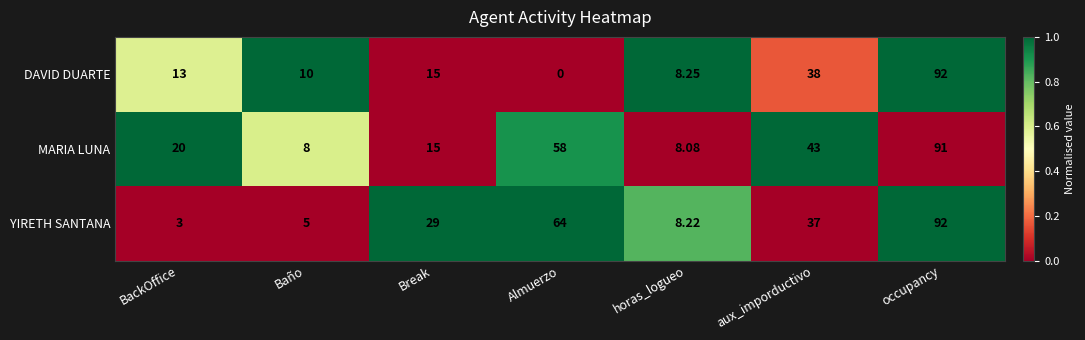

What is the maximum value shown in the chart?

92.0